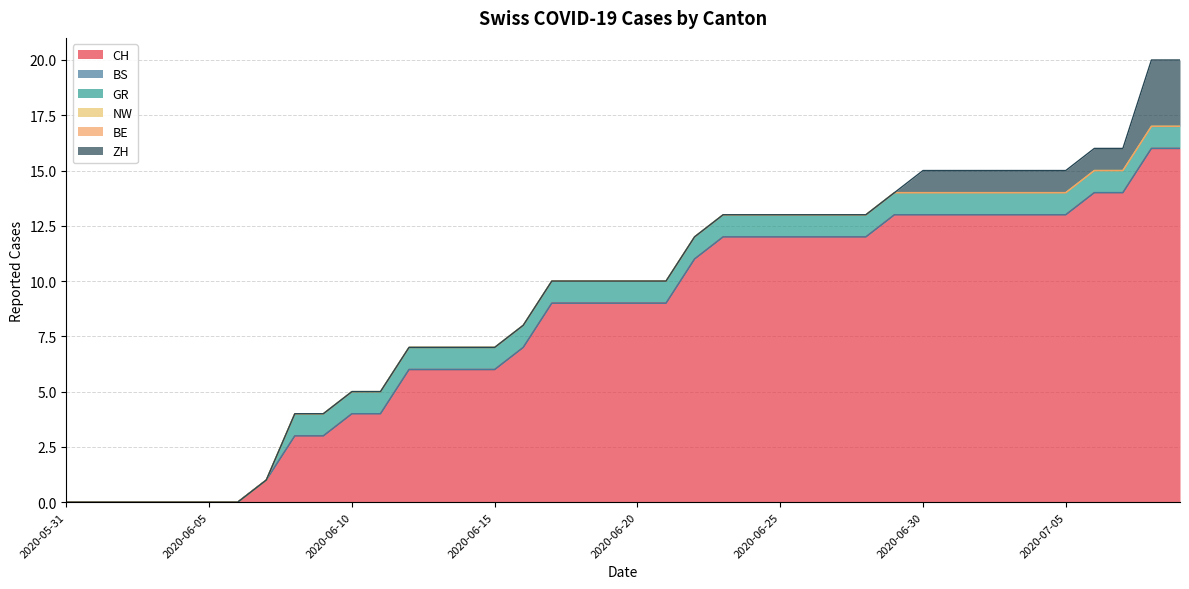

Which series has the largest total across all categories?

CH